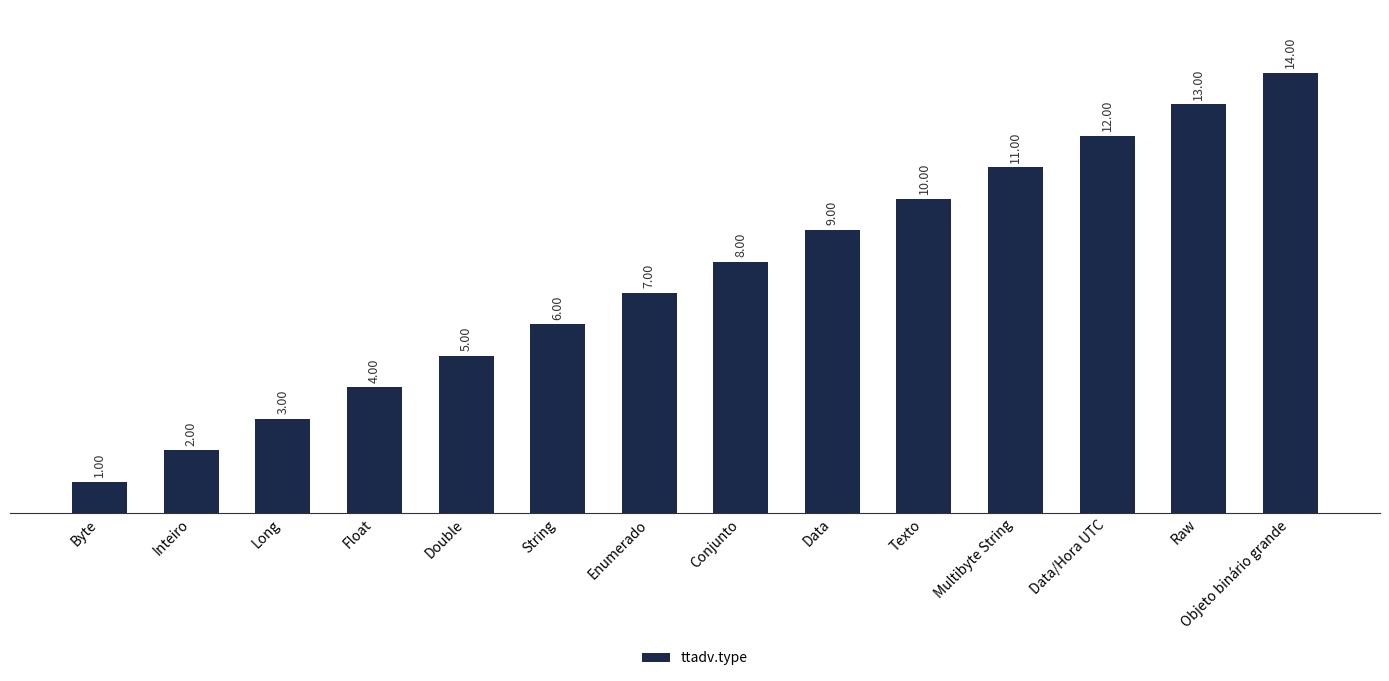

Which label corresponds to the largest value in the chart?

Objeto binário grande